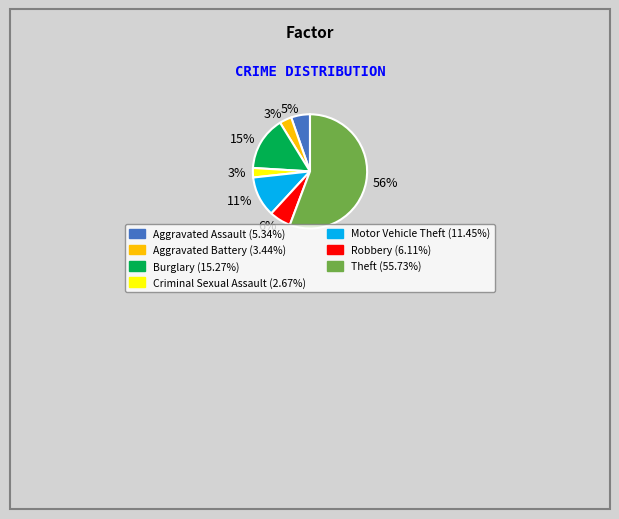

Is there a majority slice in this chart?

Yes